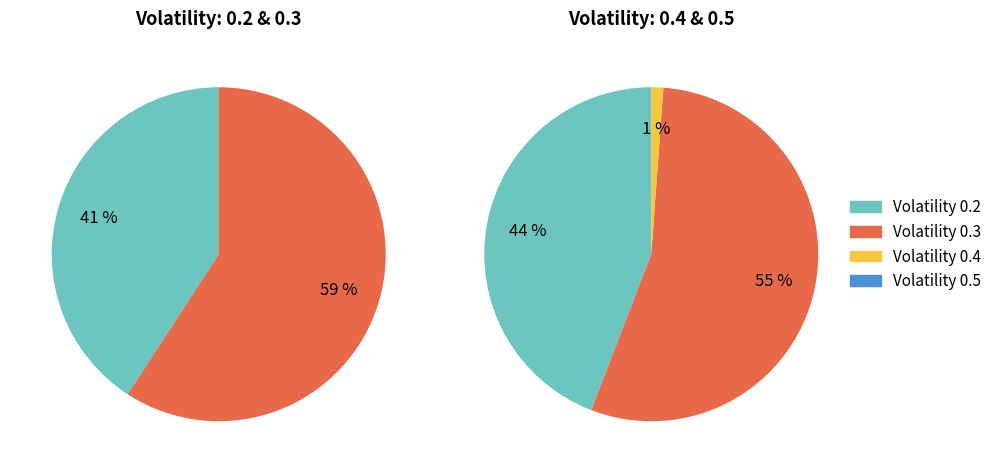

Does 0.4 represent more than half of the total?

No